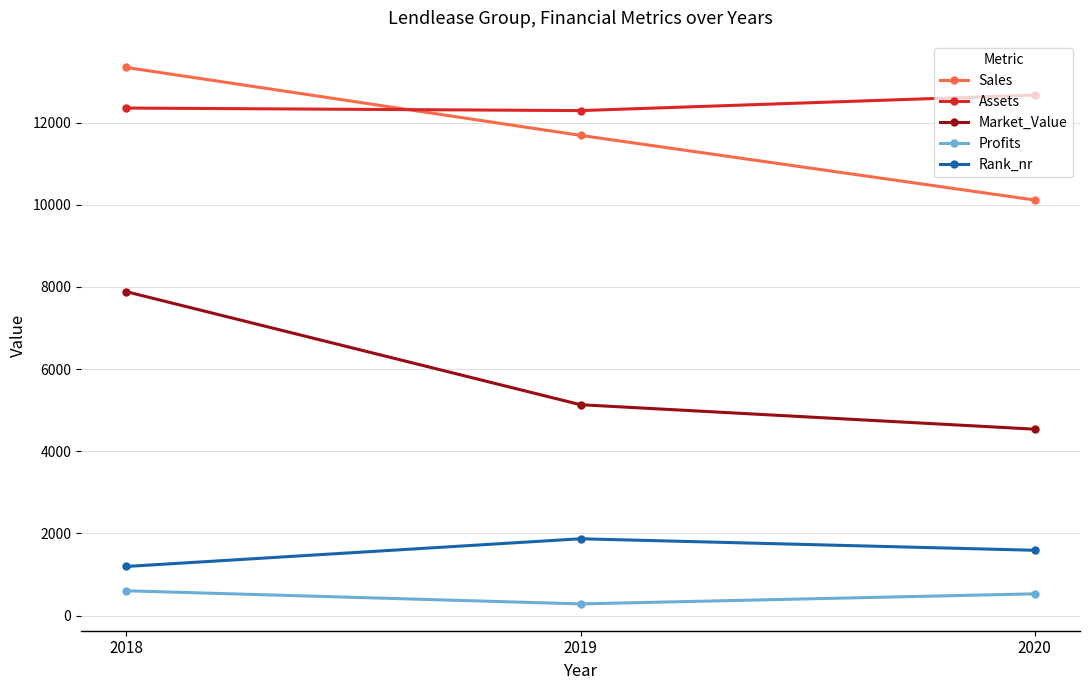

Between 2018 and 2019, which series saw the biggest shift?

Market_Value